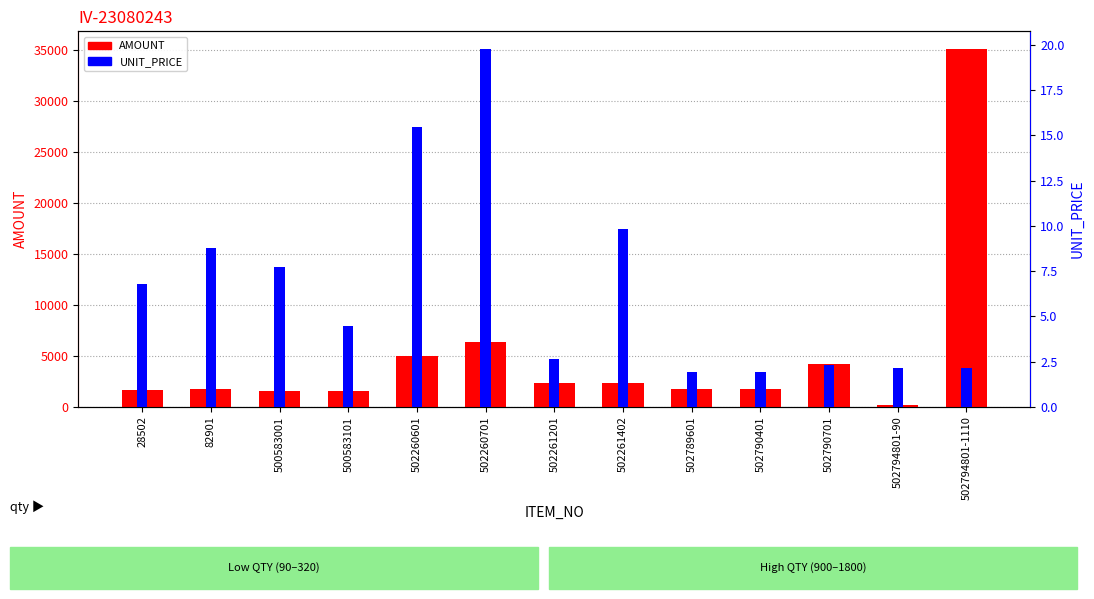

Reading right to left, what are all the values shown in this chart?

AMOUNT: 502794801-1110=35051.1	502794801-90=191.6	502790701=4153.9	502790401=1711.3	502789601=1741.7	502261402=2363.4	502261201=2376.0	502260701=6320.3	502260601=4940.0	500583101=1601.3	500583001=1544.8	82901=1754.6	28502=1695.7
UNIT_PRICE: 502794801-1110=2.1	502794801-90=2.1	502790701=2.3	502790401=1.9	502789601=1.9	502261402=9.8	502261201=2.6	502260701=19.8	502260601=15.4	500583101=4.4	500583001=7.7	82901=8.8	28502=6.8